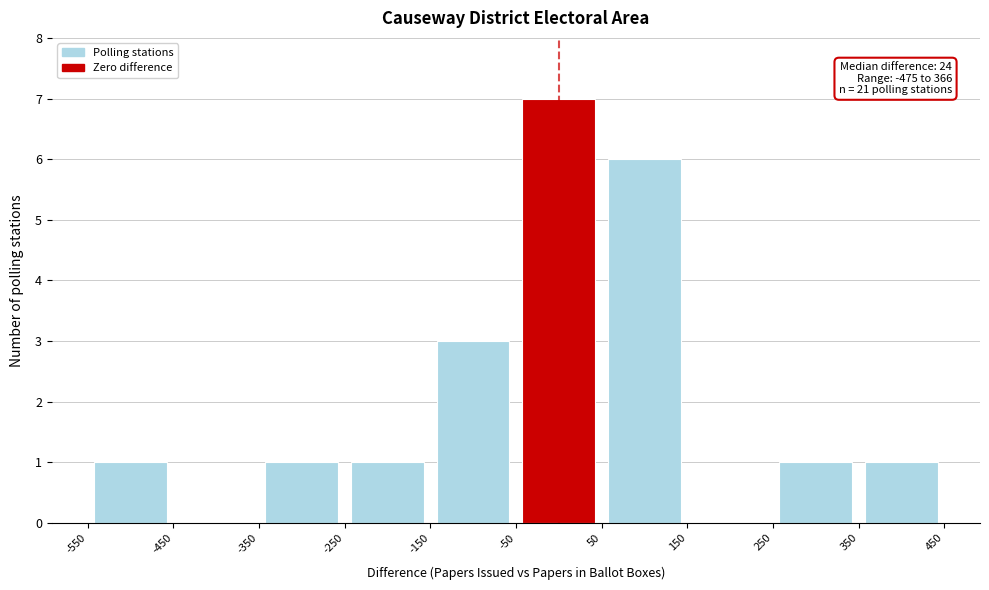

Which range on the x-axis has the tallest bar?

-50 to 50